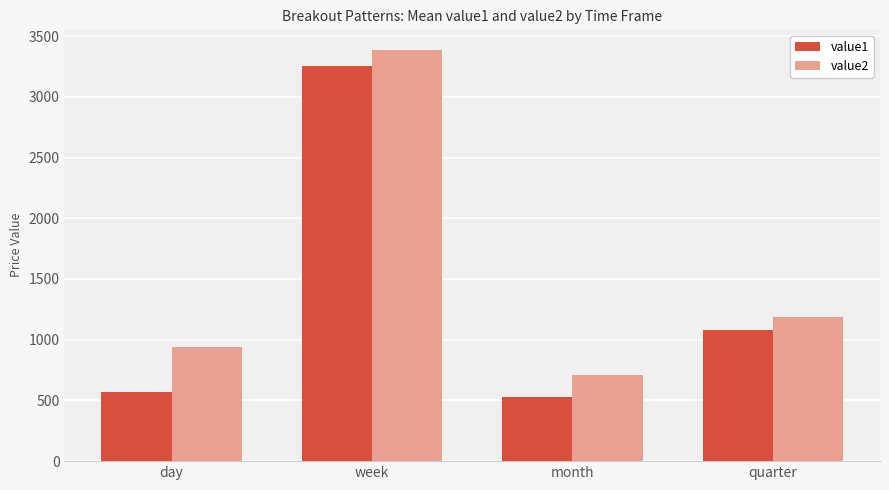

How many bars are there in each group?

2